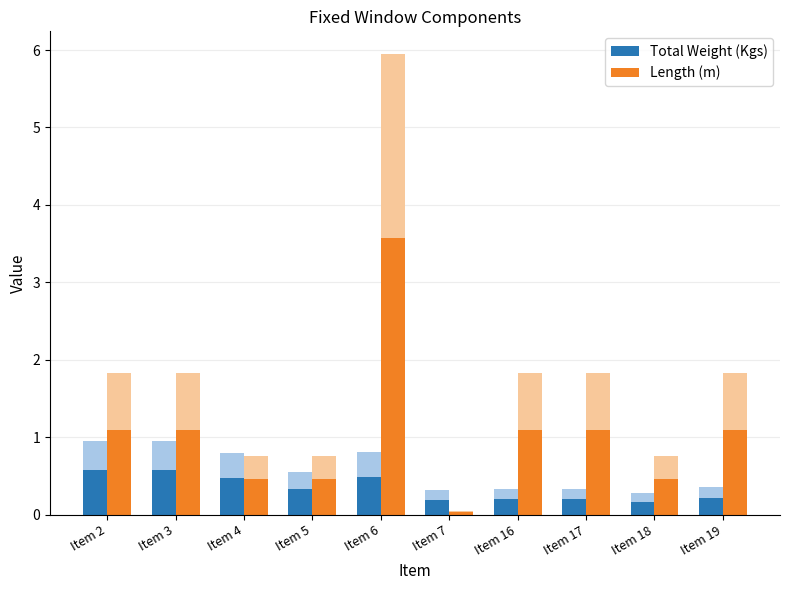

At Item 17, list the series in order from largest to smallest.

Length (m), Total Weight (Kgs)